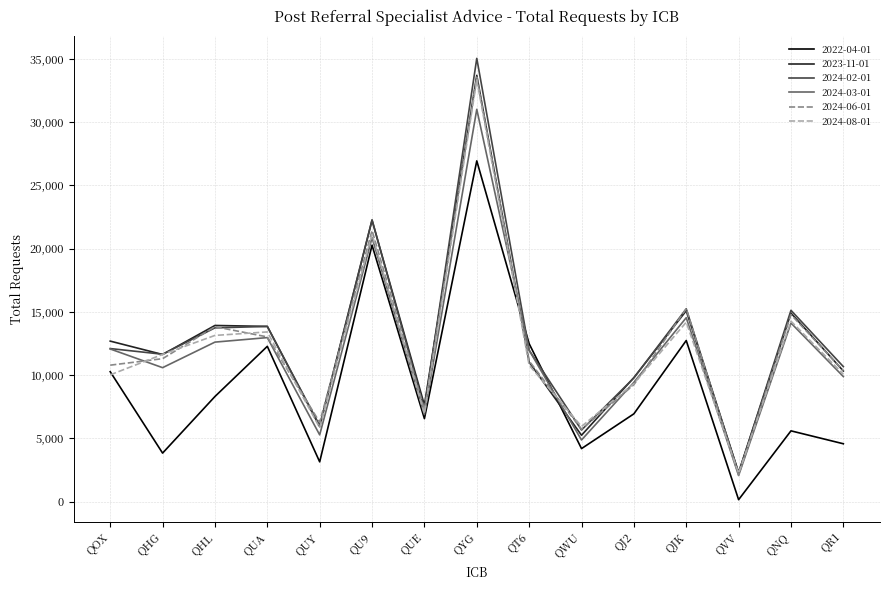

What is the difference between the 2023-11-01 values at QJK and QUA?

1239